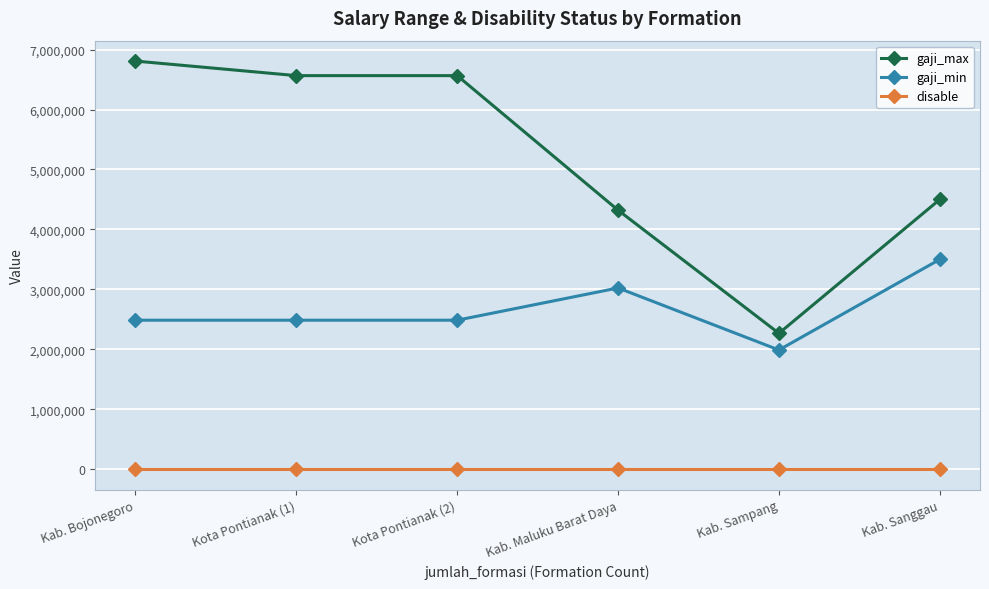

Rank the series by their maximum value, from highest to lowest.

gaji_max, gaji_min, disable